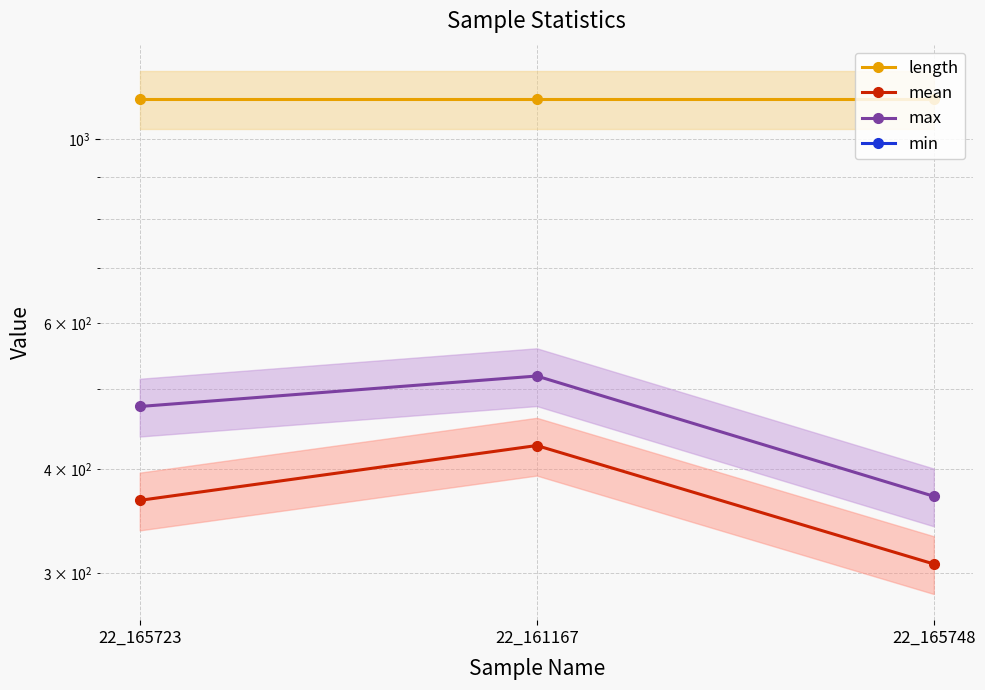

Which series has the widest spread of values?

max